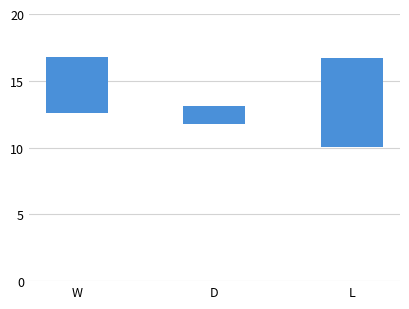

How many distinct data groups are displayed?

1